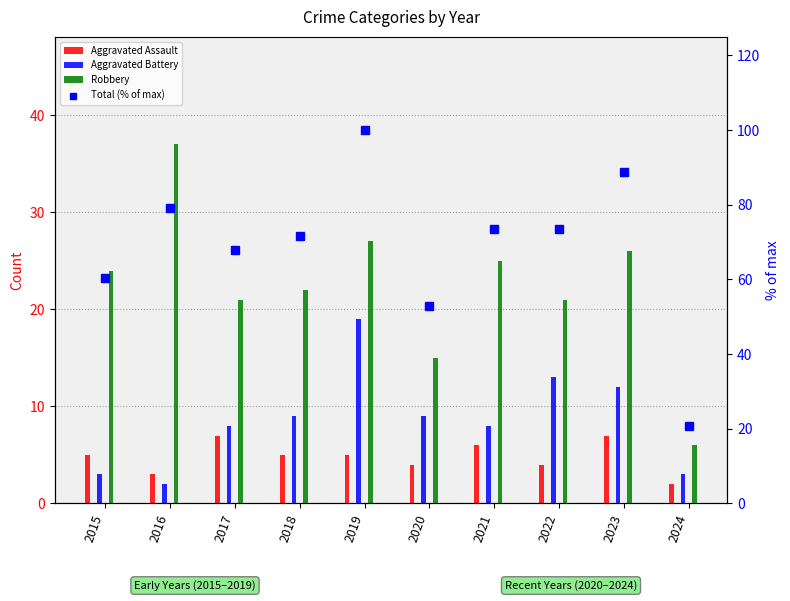

What is the value of the Aggravated Assault bar at the 7th from the left?

6.0